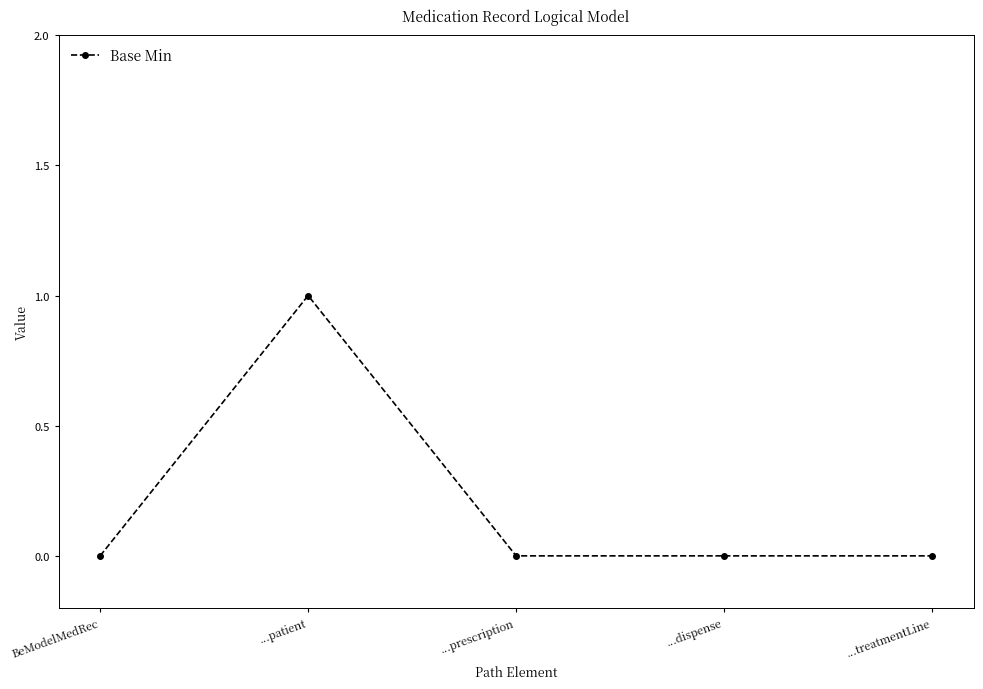

At which category does the data reach its first local peak?

...patient